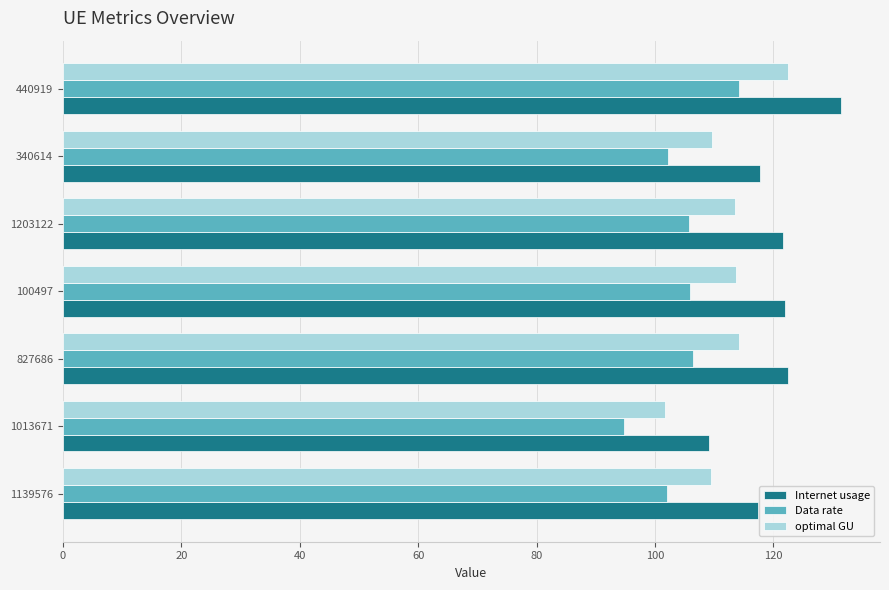

What is the difference between the maximum and minimum values in the Internet usage series?

22.3